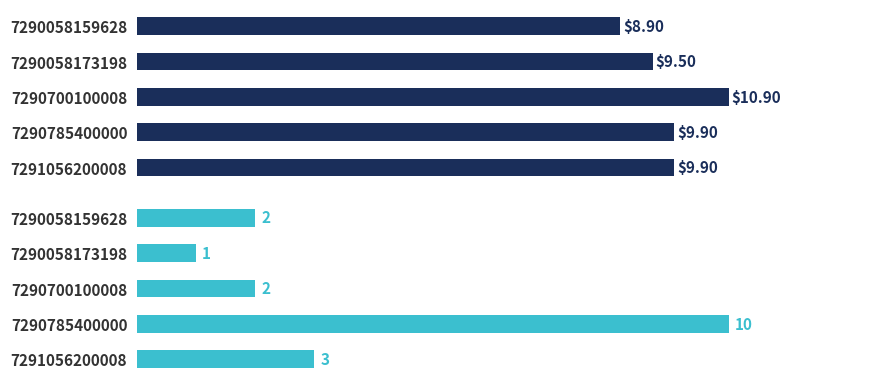

What value does the store_count series have at 7290700100008?

2.0